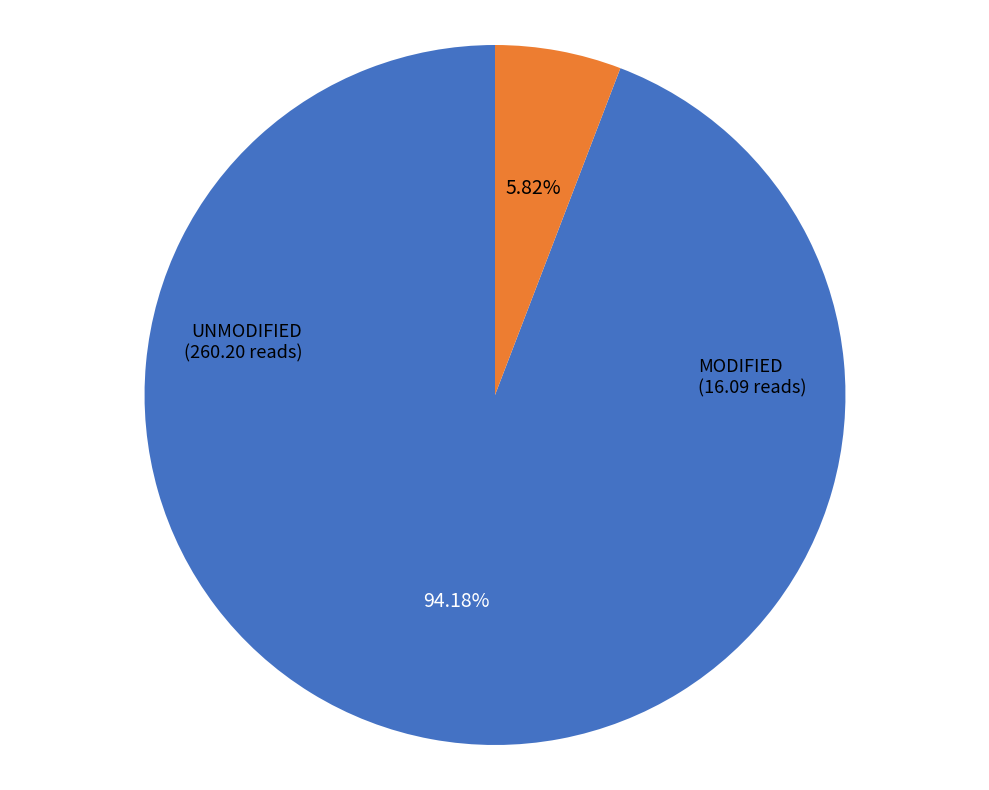

Is there a majority slice in this chart?

Yes